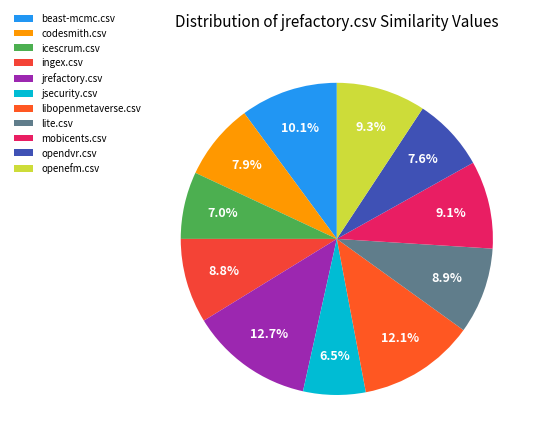

Which slice is the largest?

jrefactory.csv